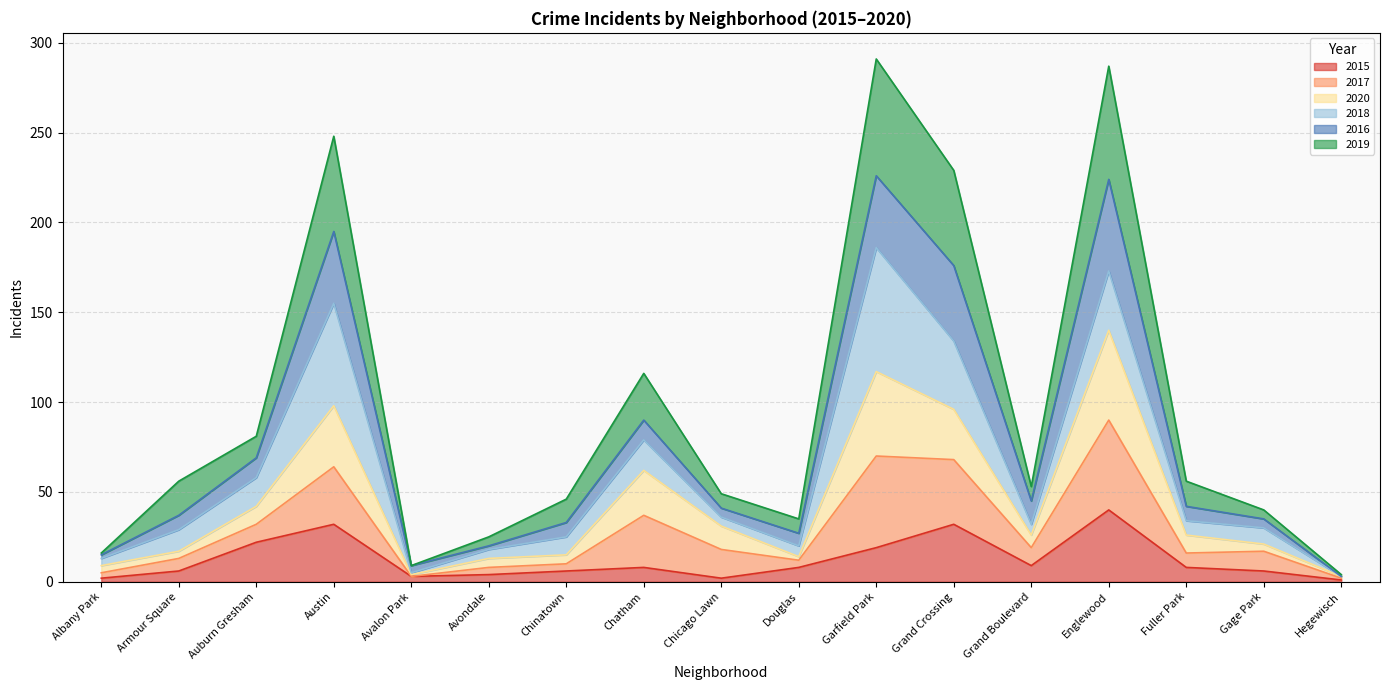

What is the total value across all series at Auburn Gresham?

81